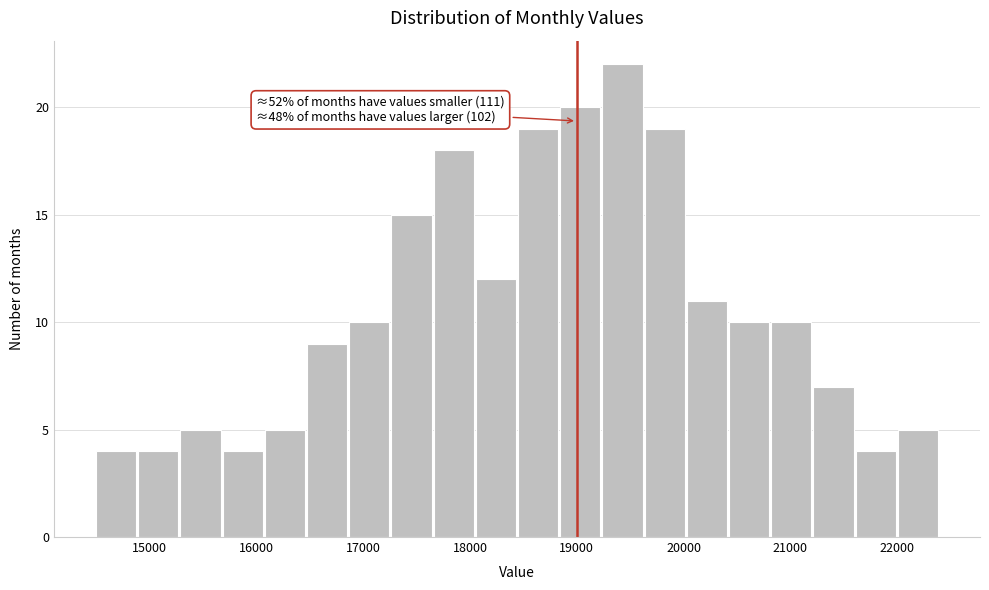

Read against the x-axis, roughly where is the centre of the tallest bar?

19400